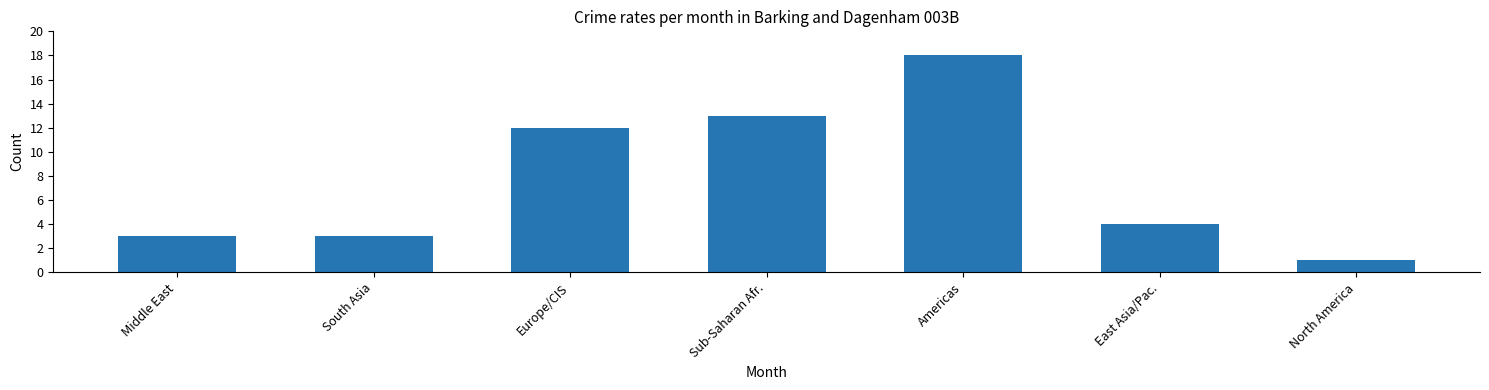

What position from the right is Middle East?

7